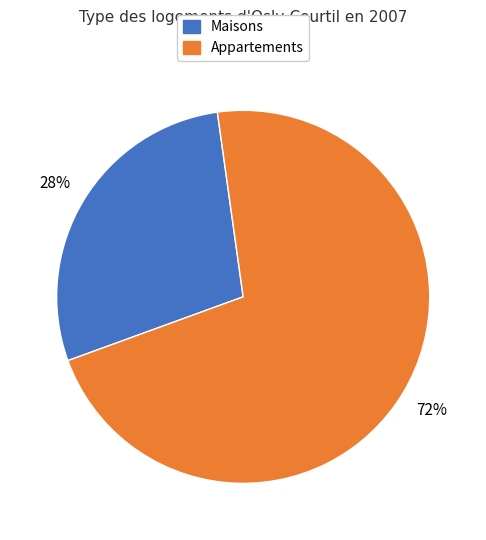

To the nearest percent, what is the average slice percentage?

50%